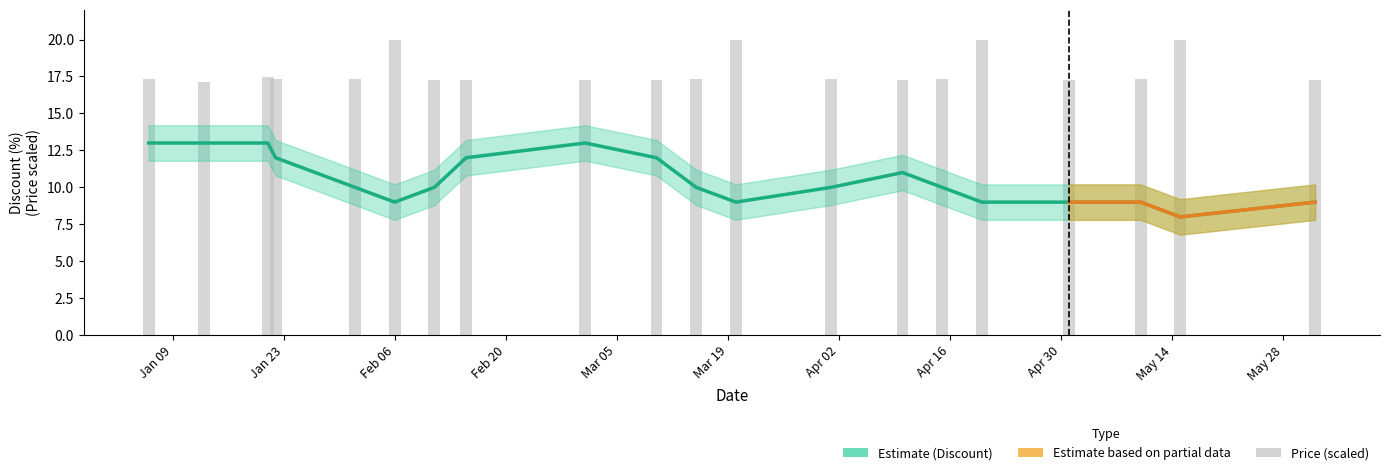

Which has a higher value, 2024-01-06 or 2024-04-01?

2024-01-06